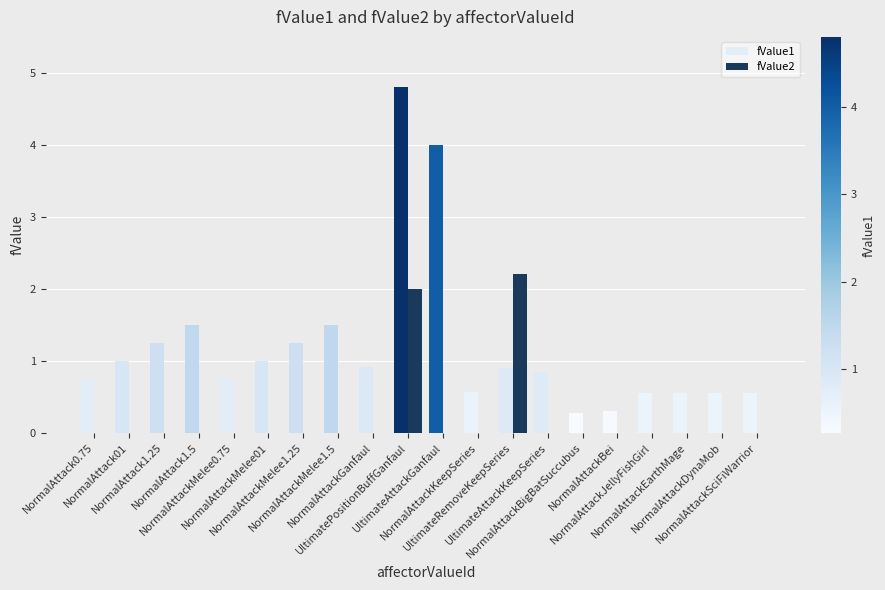

Is the value of fValue2 at NormalAttackJellyFishGirl greater than the value of fValue1 at NormalAttackMelee0.75?

No